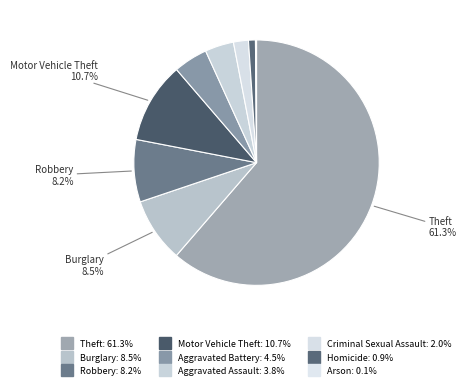

To the nearest percent, what portion does Aggravated Assault represent?

4%